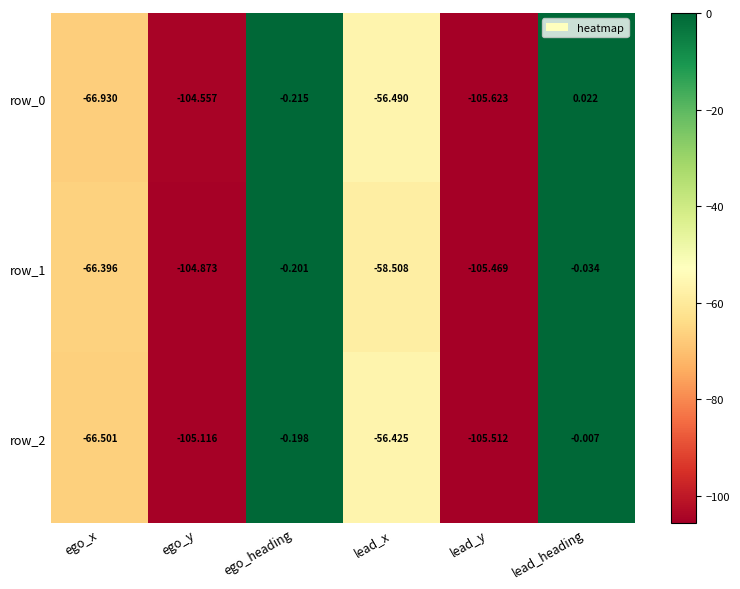

What is the smallest value displayed?

-105.6